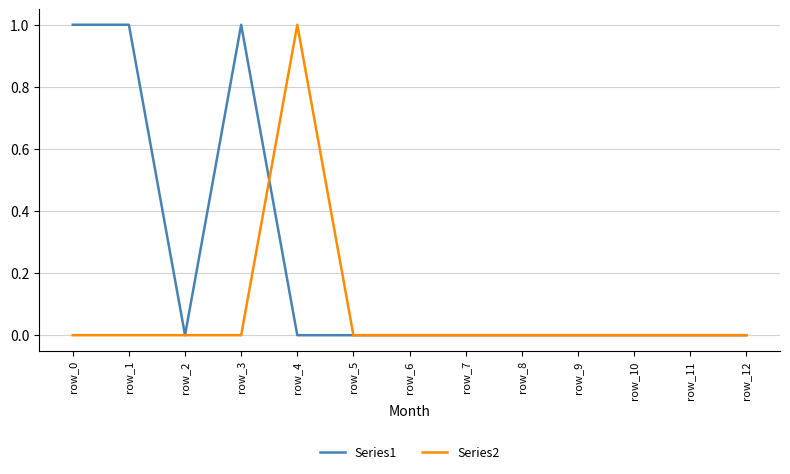

What is the greatest value displayed?

1